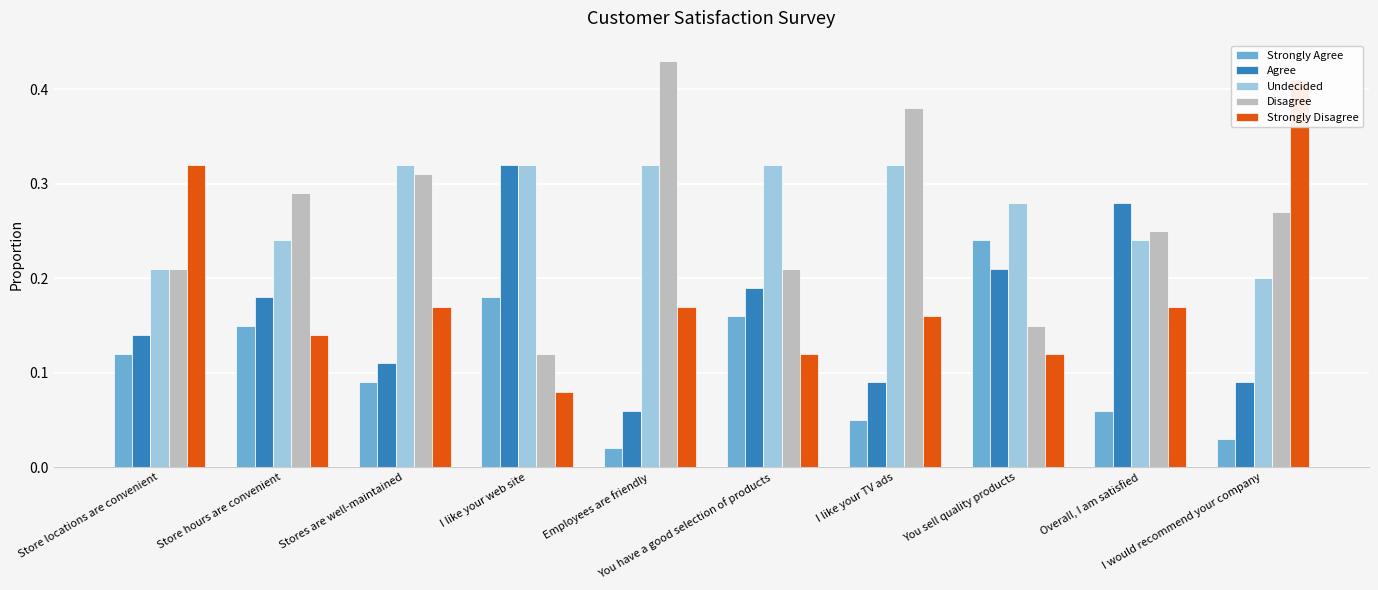

List the labels in order of Undecided value, largest first.

Stores are well-maintained, I like your web site, Employees are friendly, You have a good selection of products, I like your TV ads, You sell quality products, Store hours are convenient, Overall, I am satisfied, Store locations are convenient, I would recommend your company